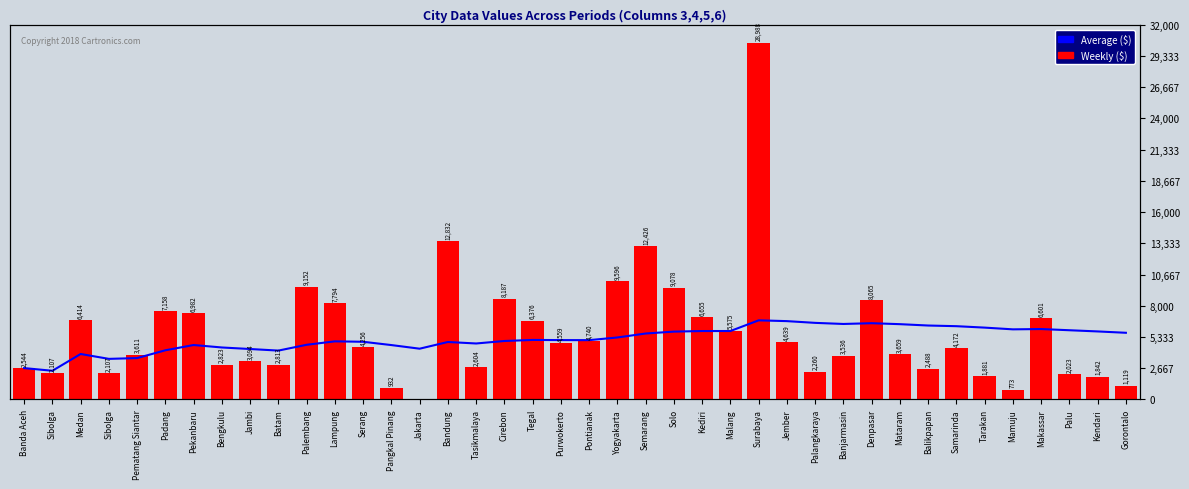

Count the number of data series in this chart.

2